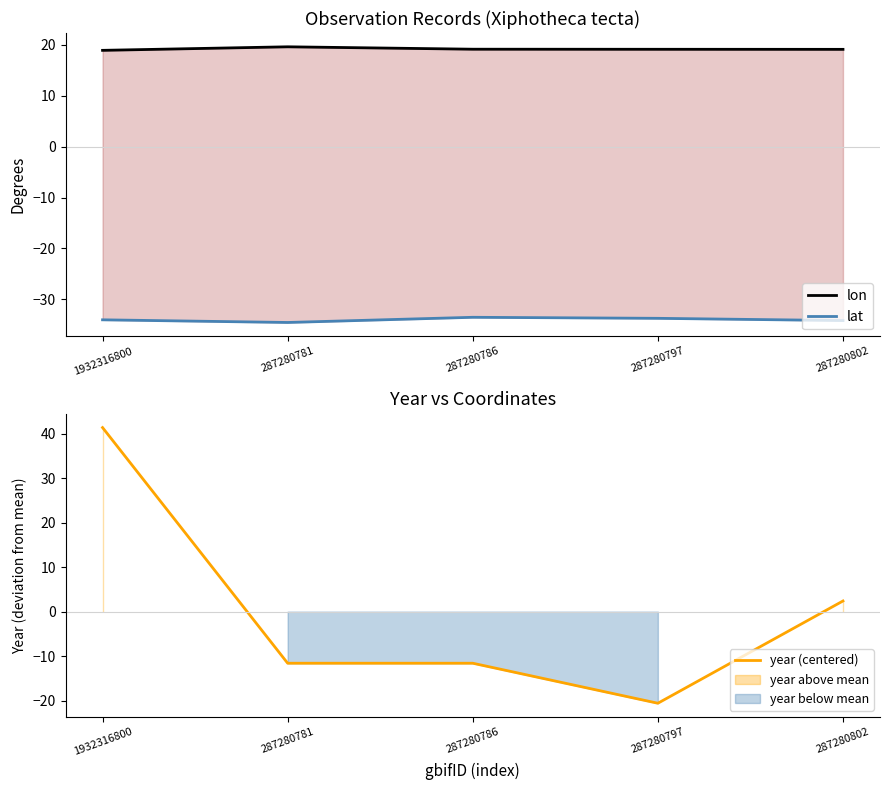

List the series in order of their peak value, highest first.

year (centered), lon, lat